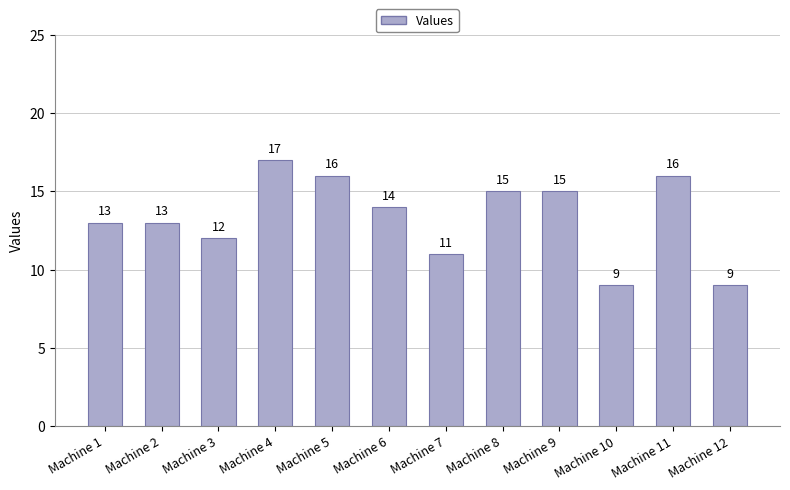

What is the sum of all values?

160